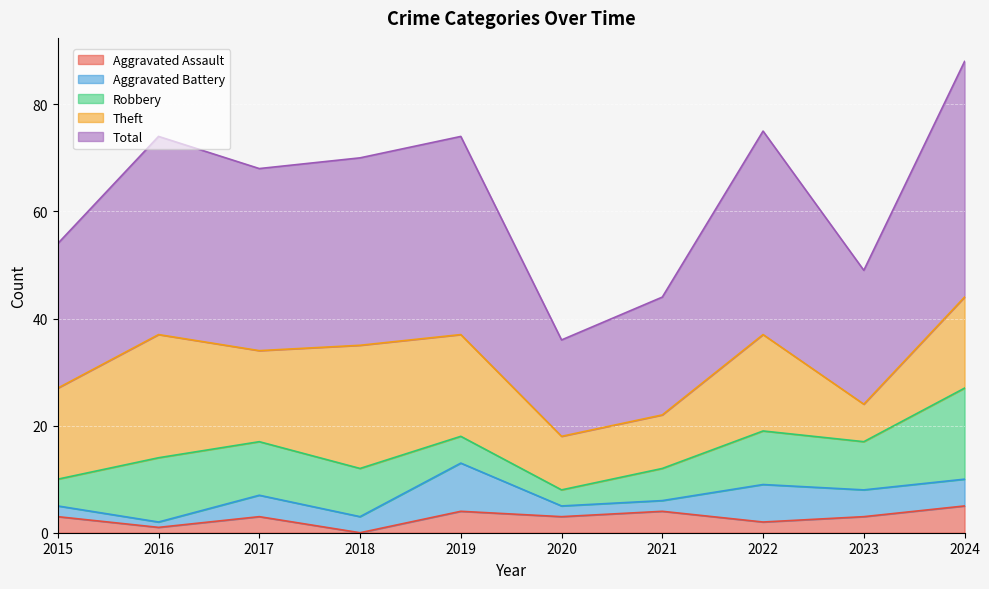

True or false: Theft has more than 1 points higher than both neighbors.

True